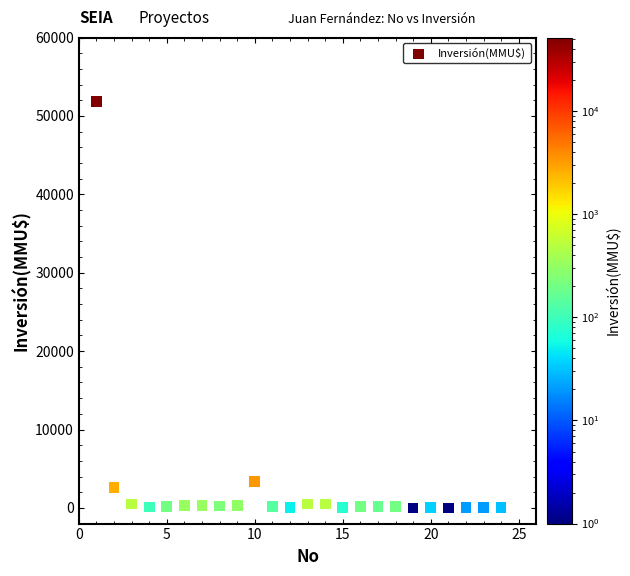

What Y value in the scatter plot is closest to 25930?

3369